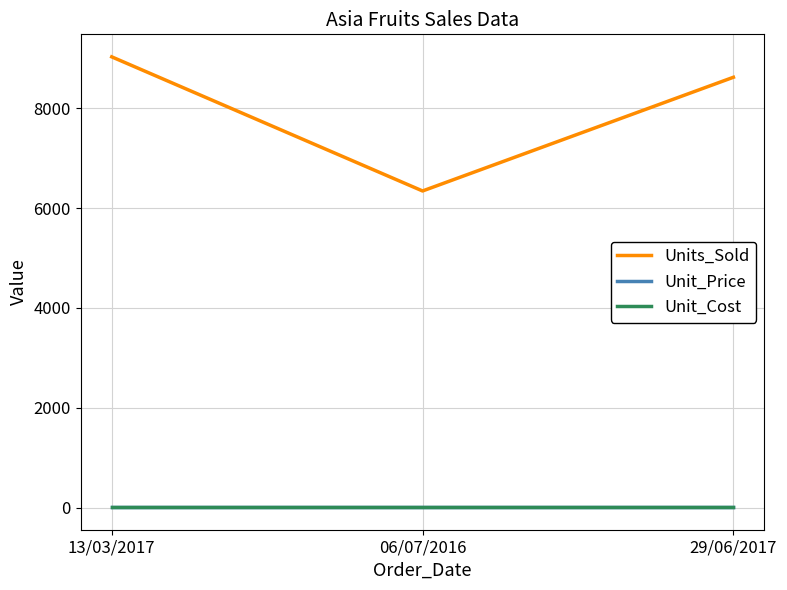

Is it true that Units_Sold equals 6343.0 at 06/07/2016?

True